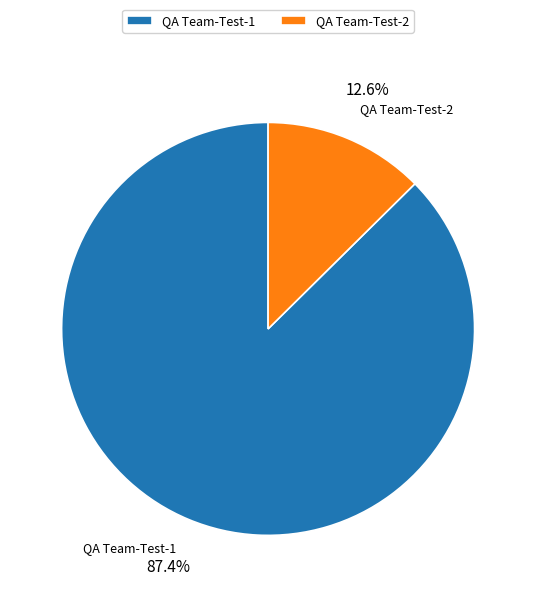

What is the smallest slice in the pie chart?

QA Team-Test-2